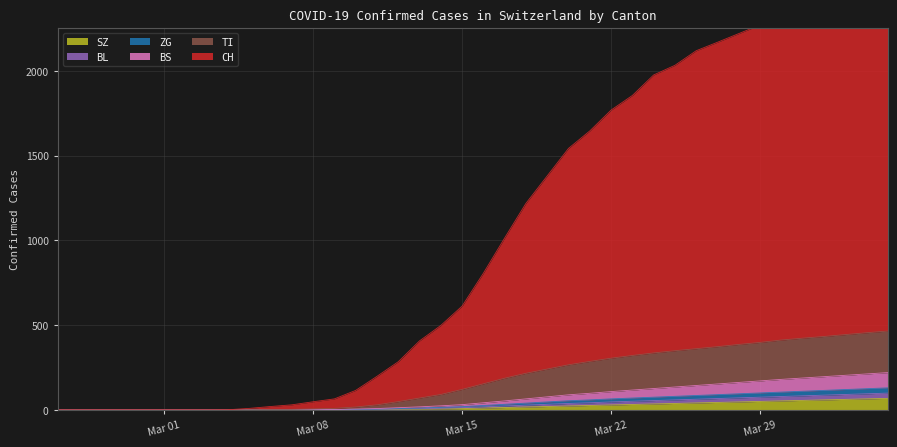

Which series changed the most between 2020-03-02 and 2020-04-04?

CH